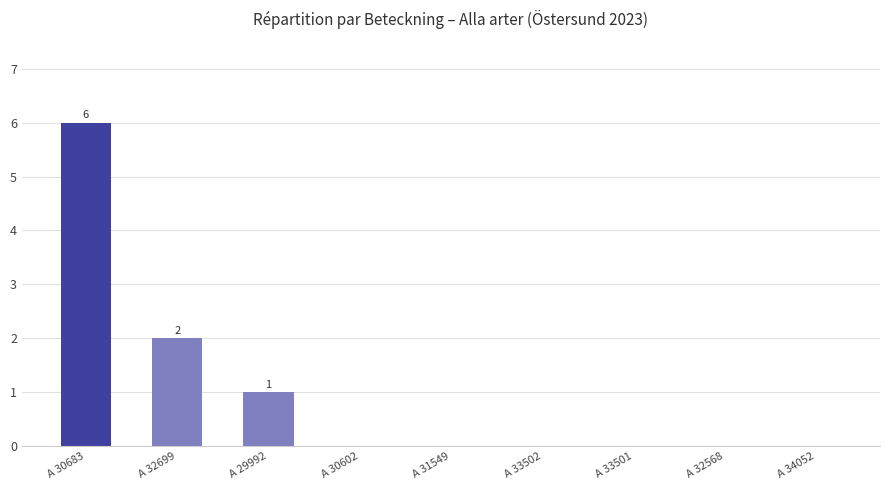

Reading left to right, extract all data points from this chart.

6	2	1	0	0	0	0	0	0